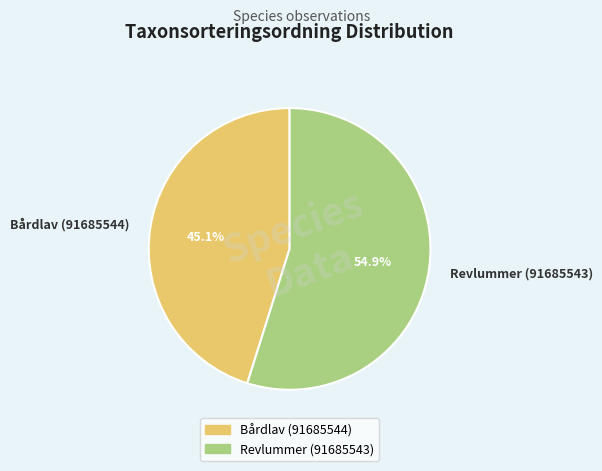

What is the largest slice in the pie chart?

Revlummer (91685543)